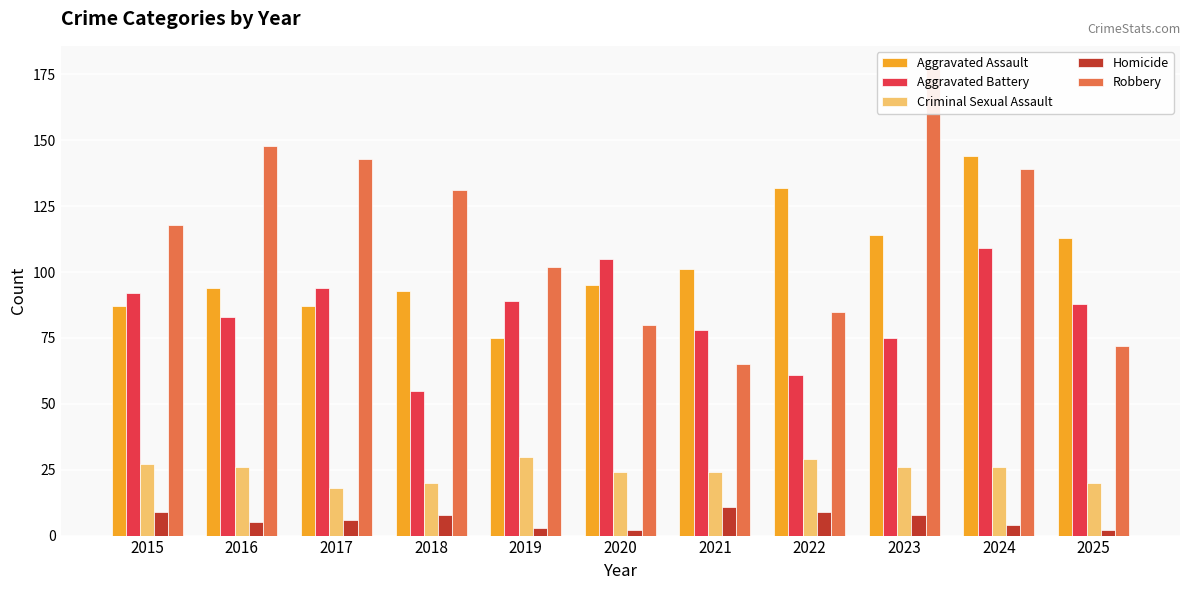

Which label corresponds to the smallest value in the chart?

2020